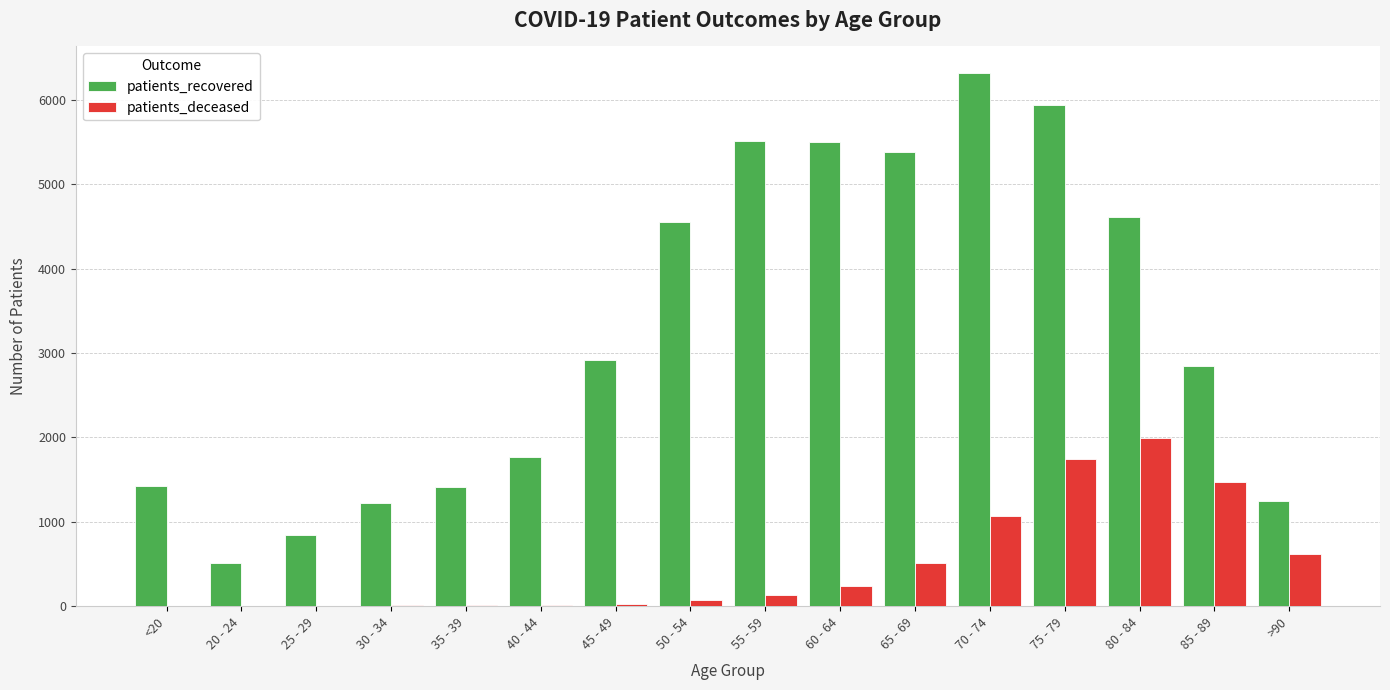

At which label does patients_recovered reach its peak?

70 - 74